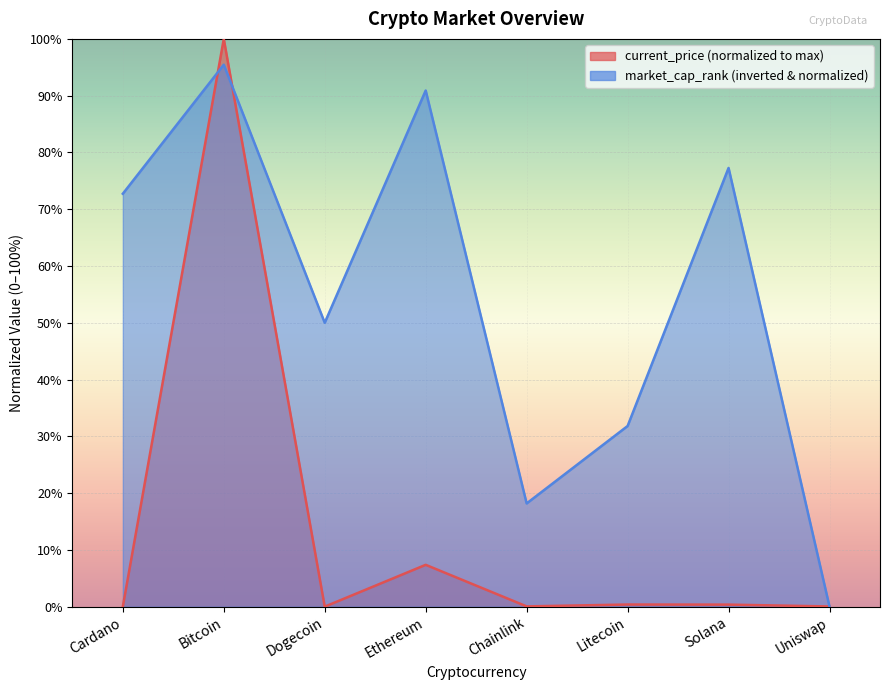

Reading left to right, list all the values displayed in this chart.

current_price: 0.0	100.0	0.0	7.4	0.0	0.4	0.4	0.0
market_cap_rank: 72.7	95.5	50.0	90.9	18.2	31.8	77.3	0.0